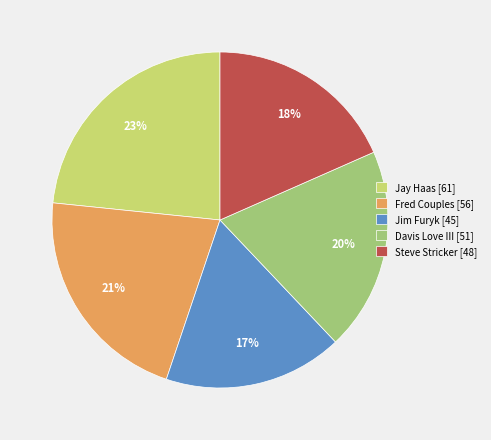

True or false: Jay Haas accounts for 23% of the total.

True